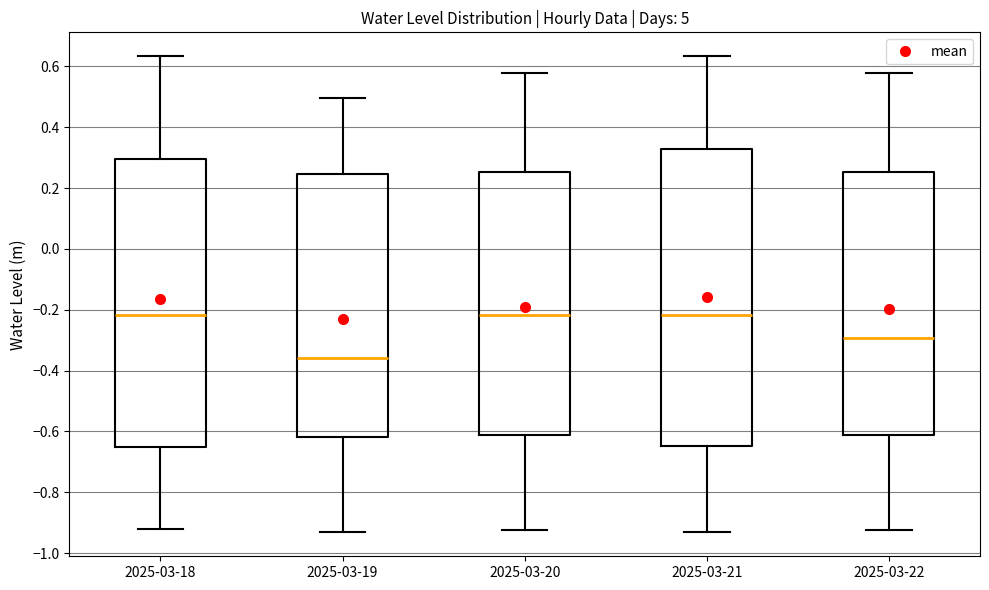

Reading left to right, transcribe this box plot: for each box, give where its median line is, the range the box spans, and where its two whiskers end, as read against the y-axis. The values are not printed on the chart, so give them approximately, as read against the axis.

2025-03-18: median -0.22, box -0.66 to 0.30, whiskers -0.92 to 0.64
2025-03-19: median -0.36, box -0.62 to 0.24, whiskers -0.94 to 0.50
2025-03-20: median -0.22, box -0.62 to 0.26, whiskers -0.92 to 0.58
2025-03-21: median -0.22, box -0.64 to 0.32, whiskers -0.94 to 0.64
2025-03-22: median -0.30, box -0.62 to 0.26, whiskers -0.92 to 0.58